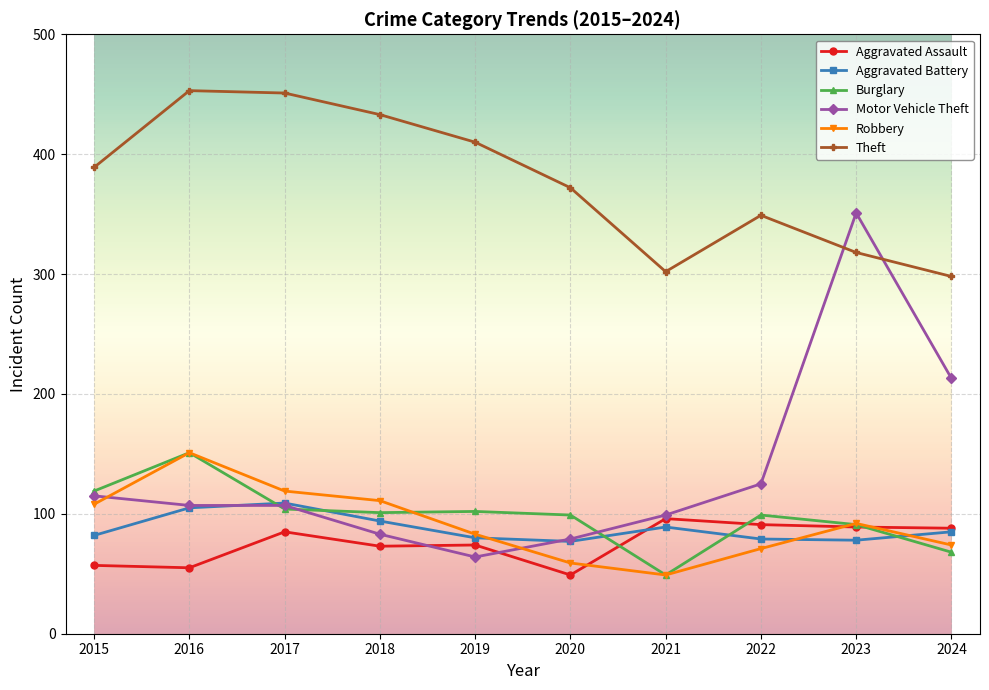

At which category does Burglary reach its first local peak?

2016